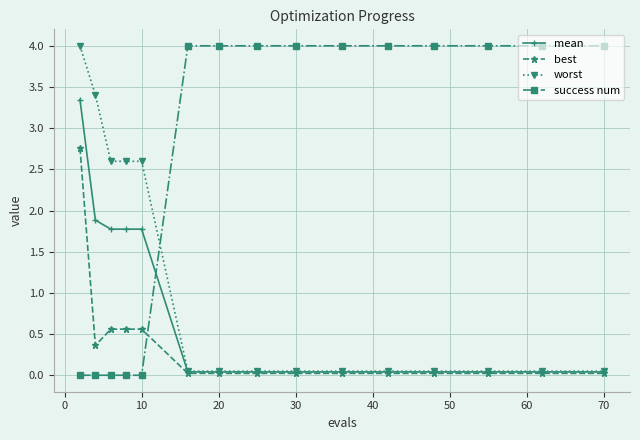

What is the maximum value for worst?

4.0